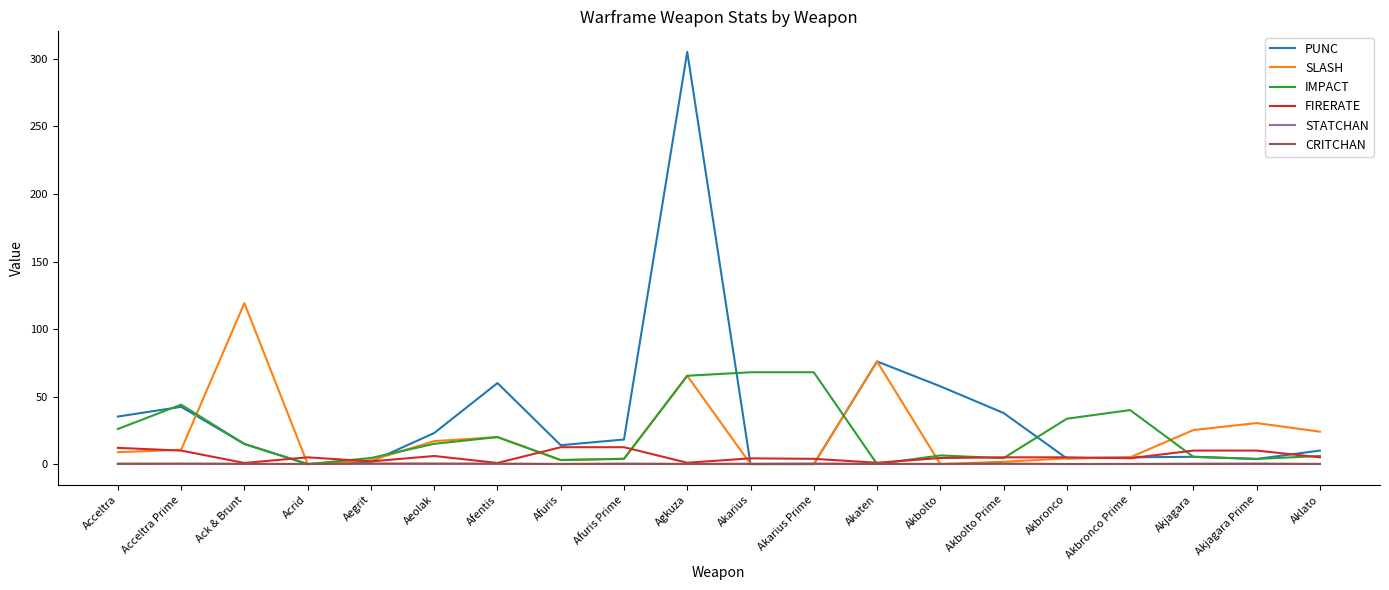

Where do PUNC and CRITCHAN first cross each other?

Ack & Brunt and Acrid